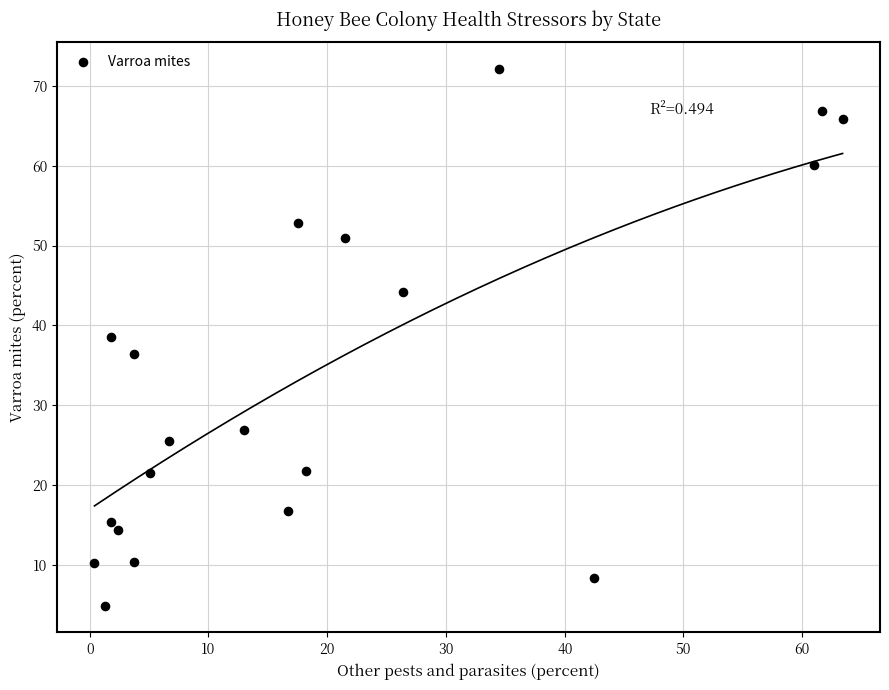

What is the range of Y values (max minus min)?

67.2